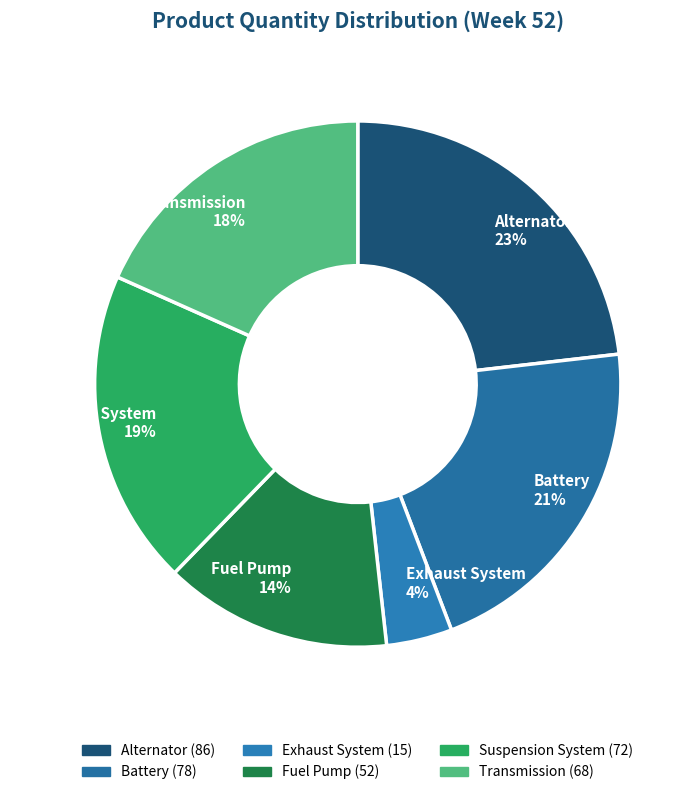

True or false: Fuel Pump accounts for 14% of the total.

True